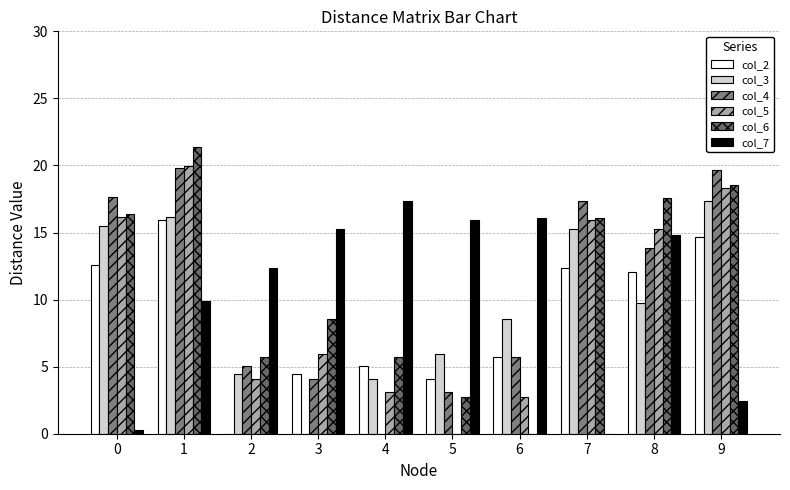

Are the bars horizontal?

No